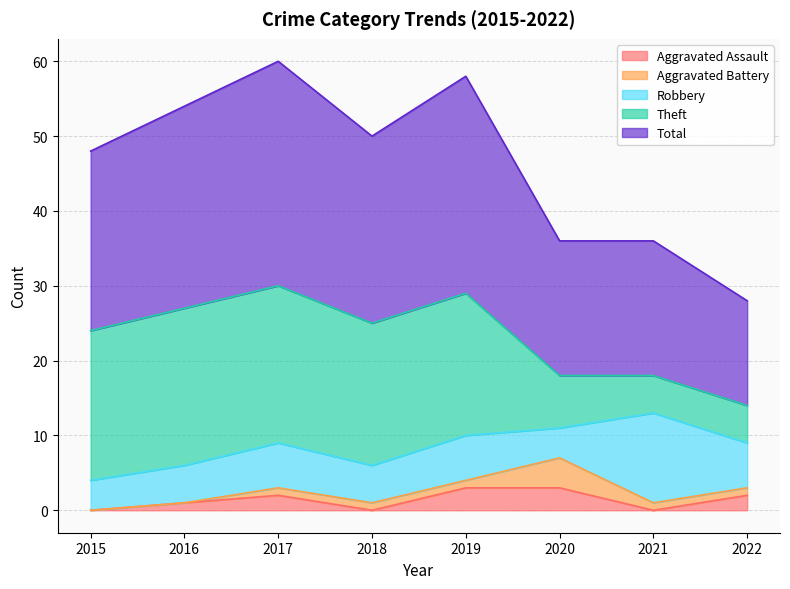

What is the average value of the Theft series?

15